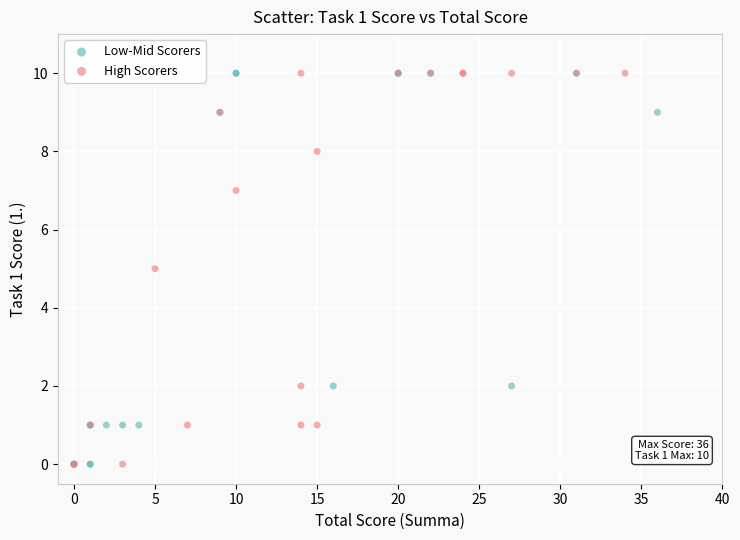

What are all the series names shown in the legend?

Low-Mid Scorers, High Scorers